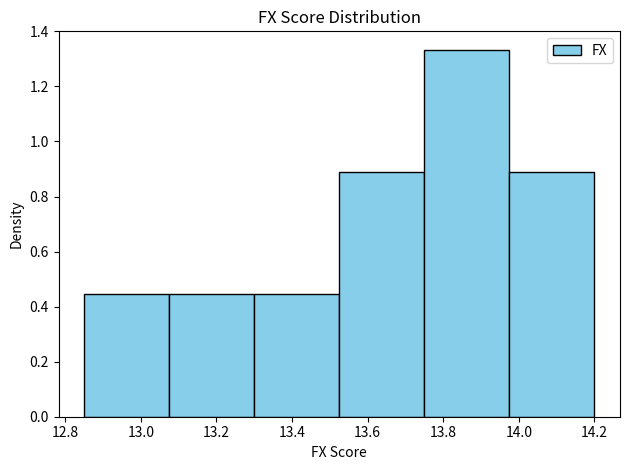

Reading left to right, list every bar in this chart as the range it spans on the x-axis followed by its height. Neither the bar edges nor the heights are printed on the chart, so give them approximately, as read against the axes.

12.850 to 13.075: 0.44
13.075 to 13.300: 0.44
13.300 to 13.525: 0.44
13.525 to 13.750: 0.88
13.750 to 13.975: 1.34
13.975 to 14.200: 0.88